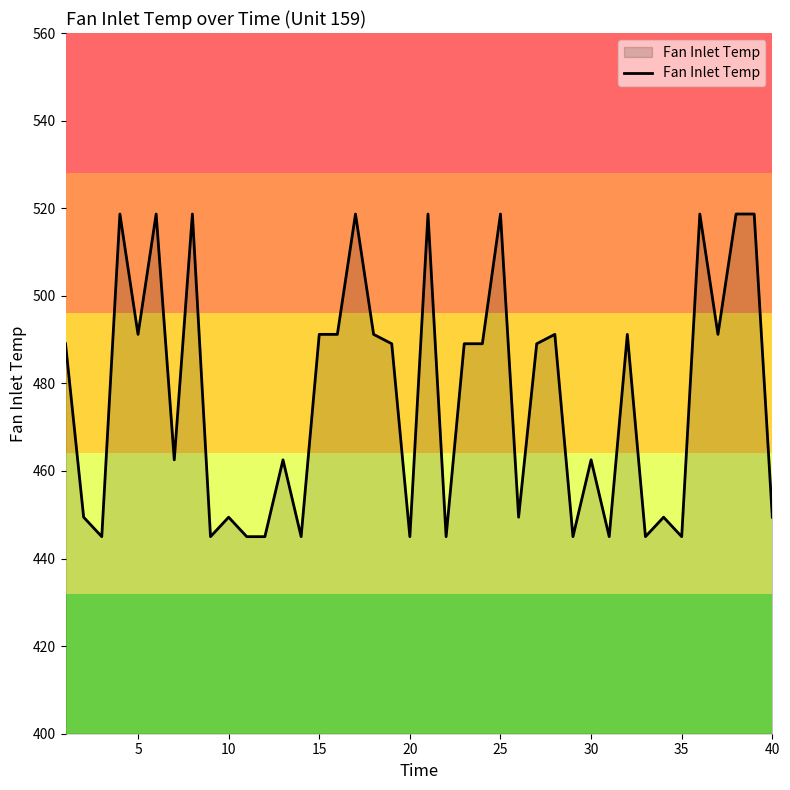

What is the difference between the maximum and minimum values?

73.7